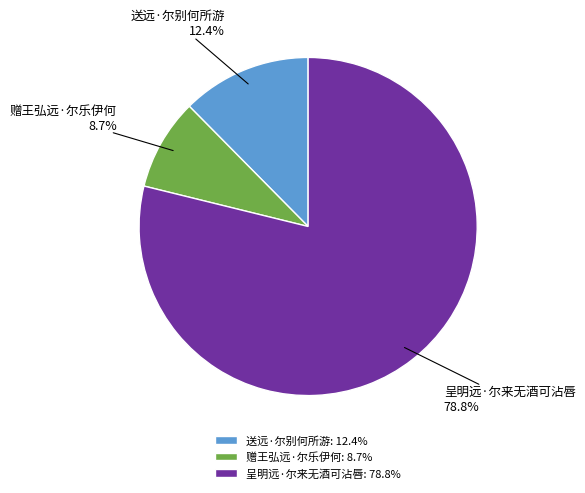

Combined, do 赠王弘远·尔乐伊何 and 呈明远·尔来无酒可沾唇 account for over 50%?

Yes